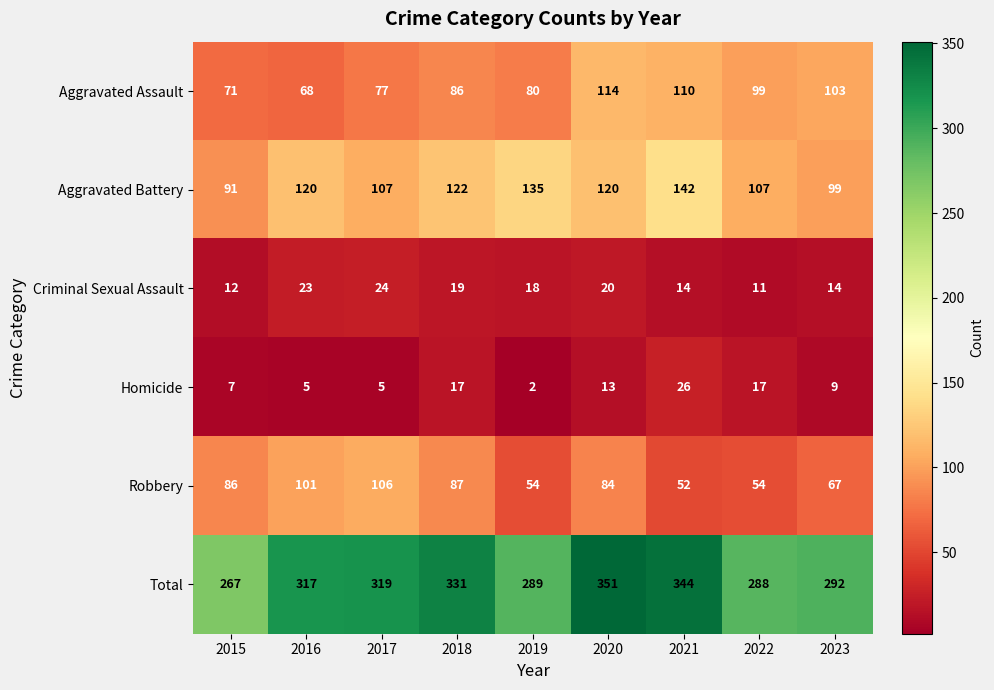

What is the minimum value shown in the chart?

2